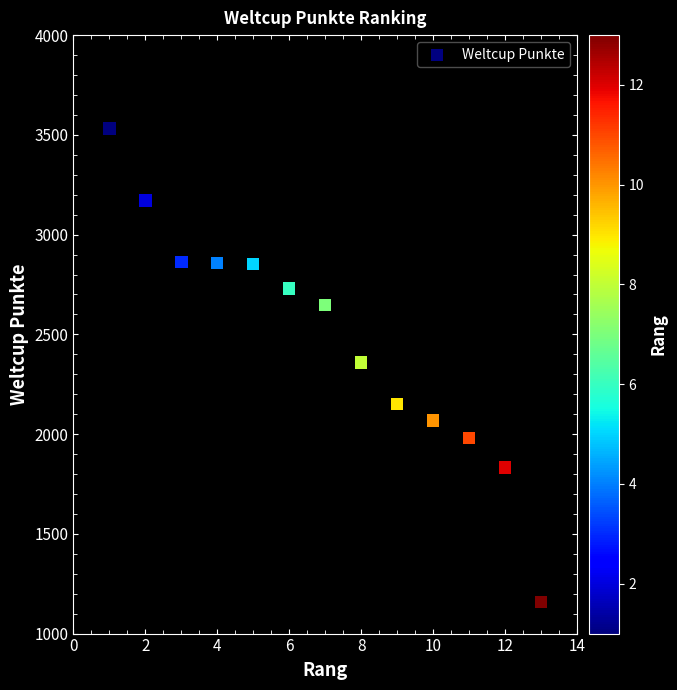

What is the range of Y values (max minus min)?

2373